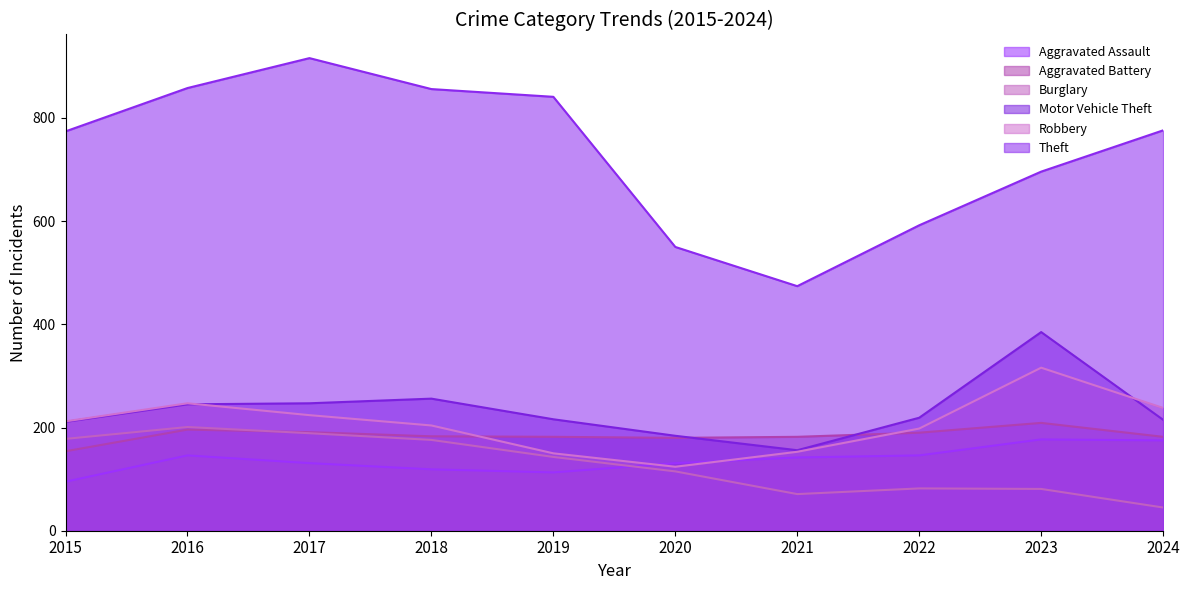

What is the value of the Robbery point at the 1st from the left?

212